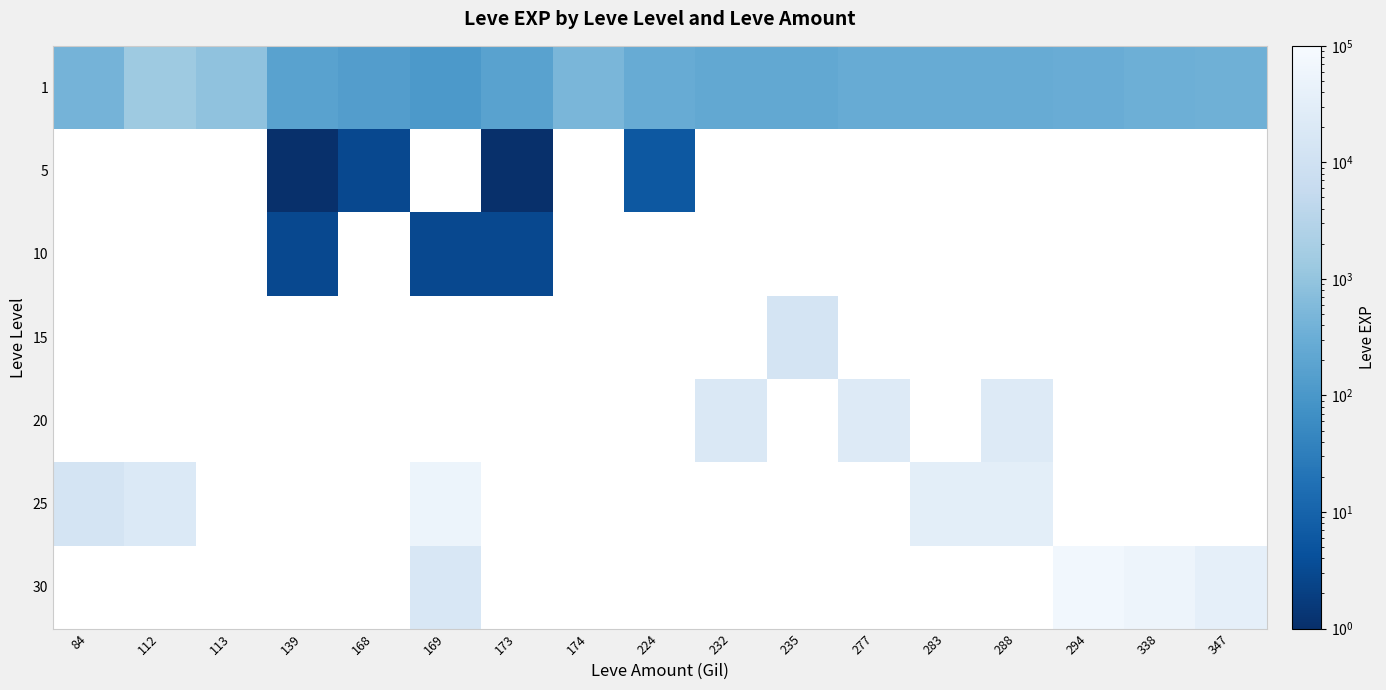

What is the greatest value displayed?

72430.0